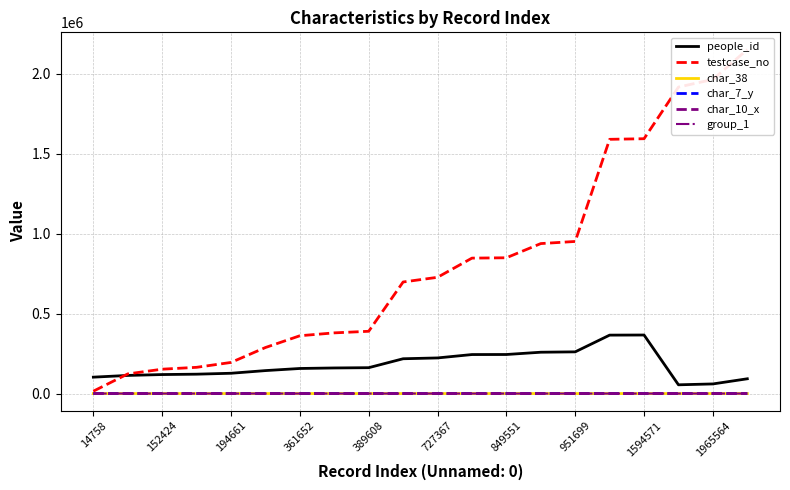

The char_7_y series shows 9 at 389608. True or false?

True